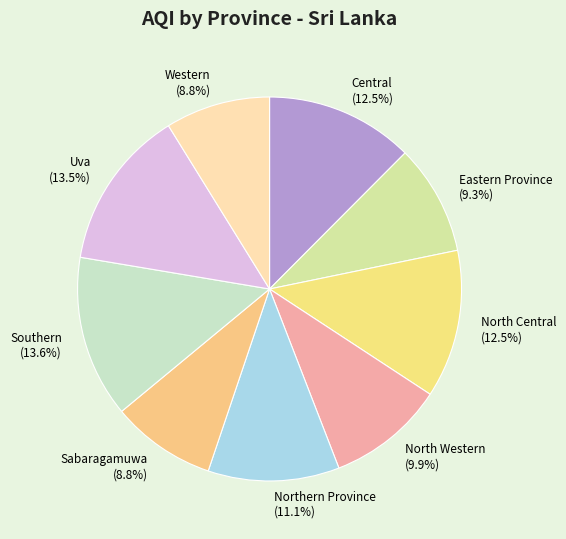

Approximately how many times larger is the value at Southern (13.6%) compared to North Western (9.9%)?

1.4